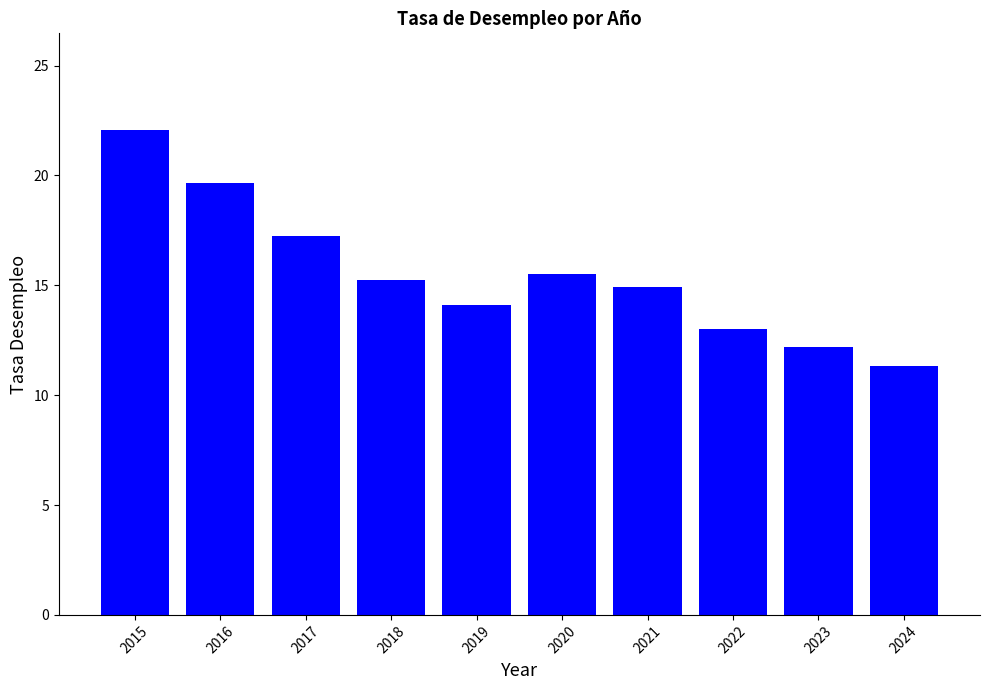

Reading left to right, transcribe all the data shown in this chart.

2015=22.1	2016=19.6	2017=17.2	2018=15.3	2019=14.1	2020=15.5	2021=14.9	2022=13.0	2023=12.2	2024=11.3